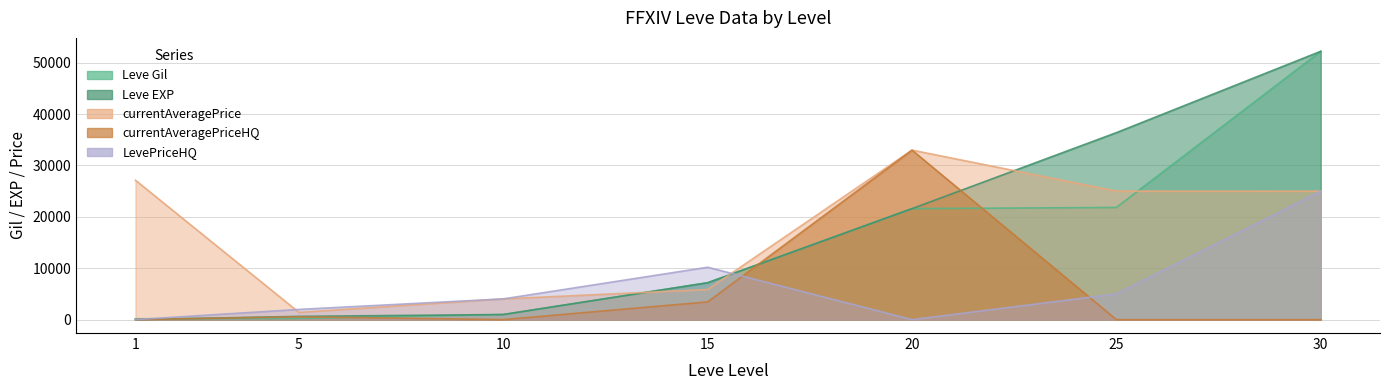

Is the value of Leve EXP at 25 greater than the value of LevePriceHQ at 25?

Yes